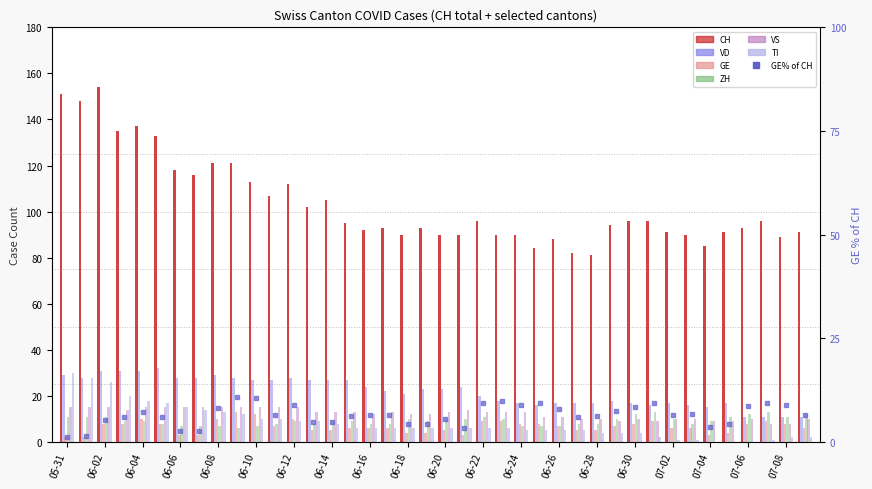

How many bars are there in total?

240